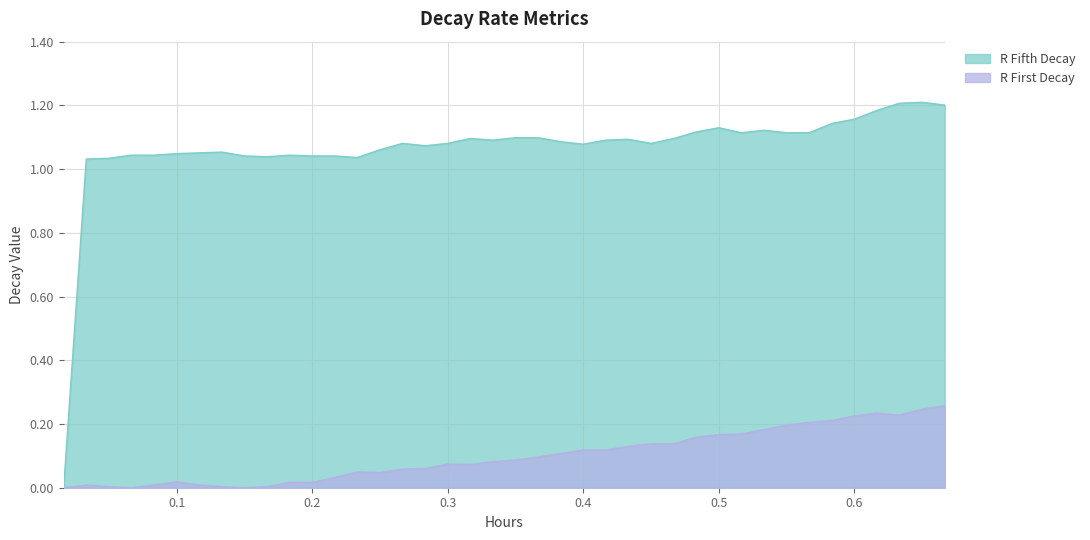

At which label does R Fifth Decay first exceed 1?

0.033333333